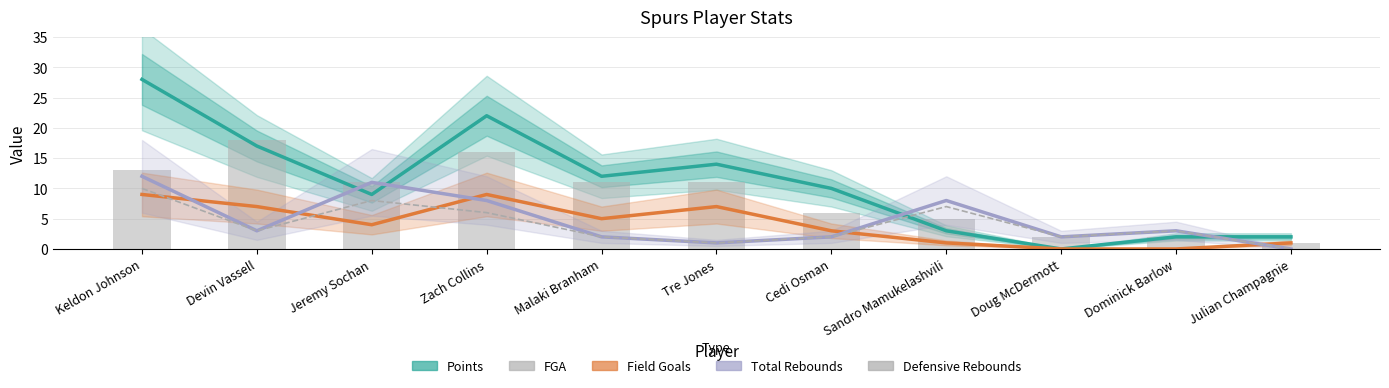

What is the label of the 6th bar from the right?

Tre Jones